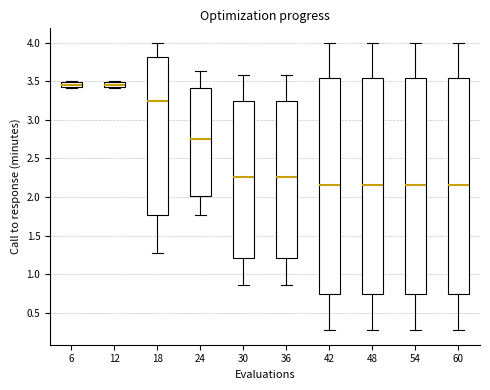

Where is the lower edge of the box at x = 36 on the y-axis? The values are not printed on the chart, so give them approximately, as read against the axis.

1.20